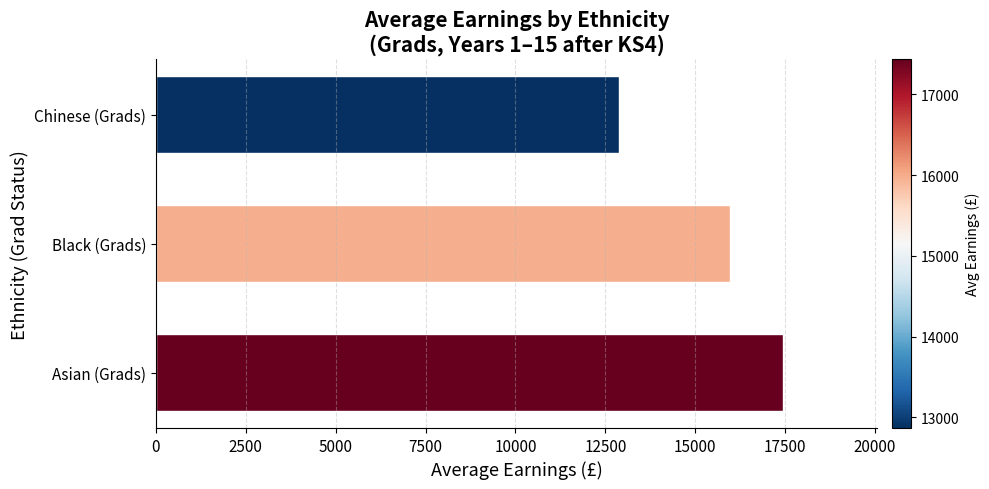

Reading bottom to top, list all the values displayed in this chart.

Asian (Grads)=17437	Black (Grads)=15975	Chinese (Grads)=12866